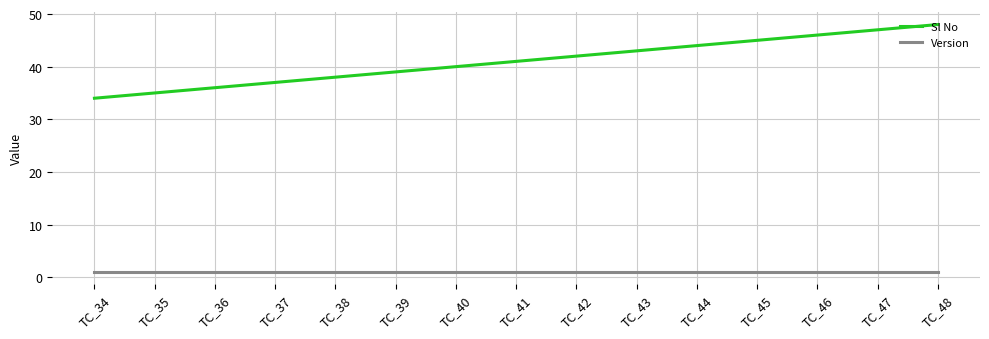

The Version series shows 1 at TC_39. True or false?

True